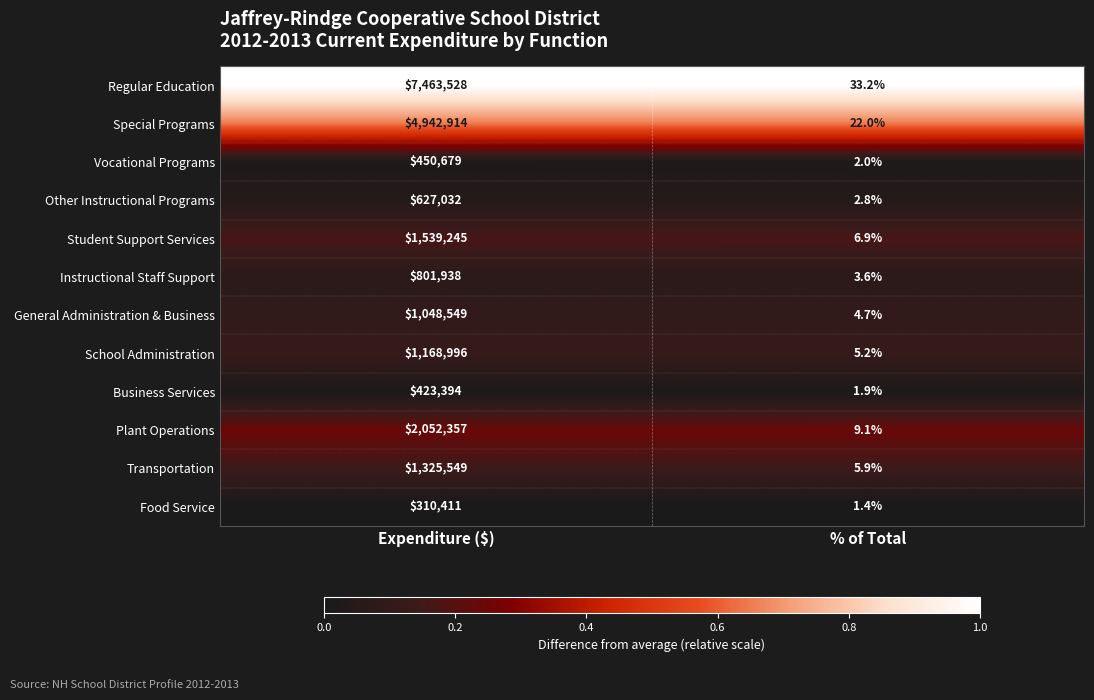

List the series in order of their peak value, lowest first.

Food Service, Business Services, Vocational Programs, Other Instructional Programs, Instructional Staff Support, General Administration & Business, School Administration, Transportation, Student Support Services, Plant Operations, Special Programs, Regular Education